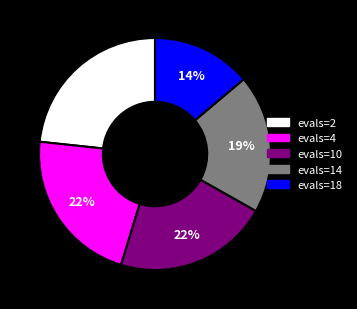

To the nearest percent, what portion does evals=10 represent?

22%